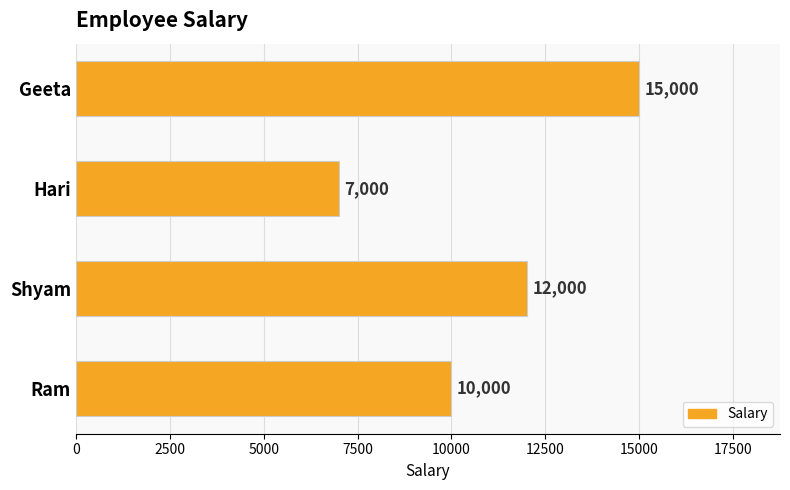

Read the value at Geeta.

15000